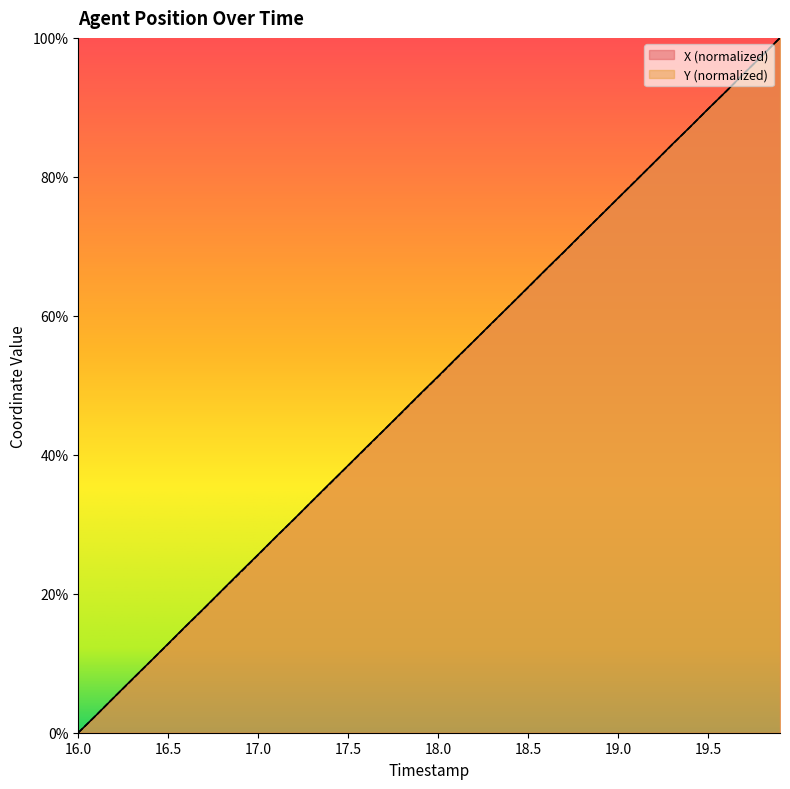

Does the chart have visible grid lines?

No